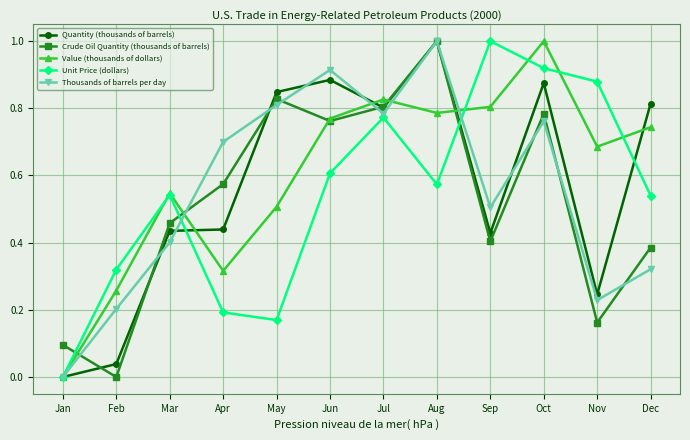

What is the maximum value for Crude Oil Quantity (thousands of barrels)?

1.0